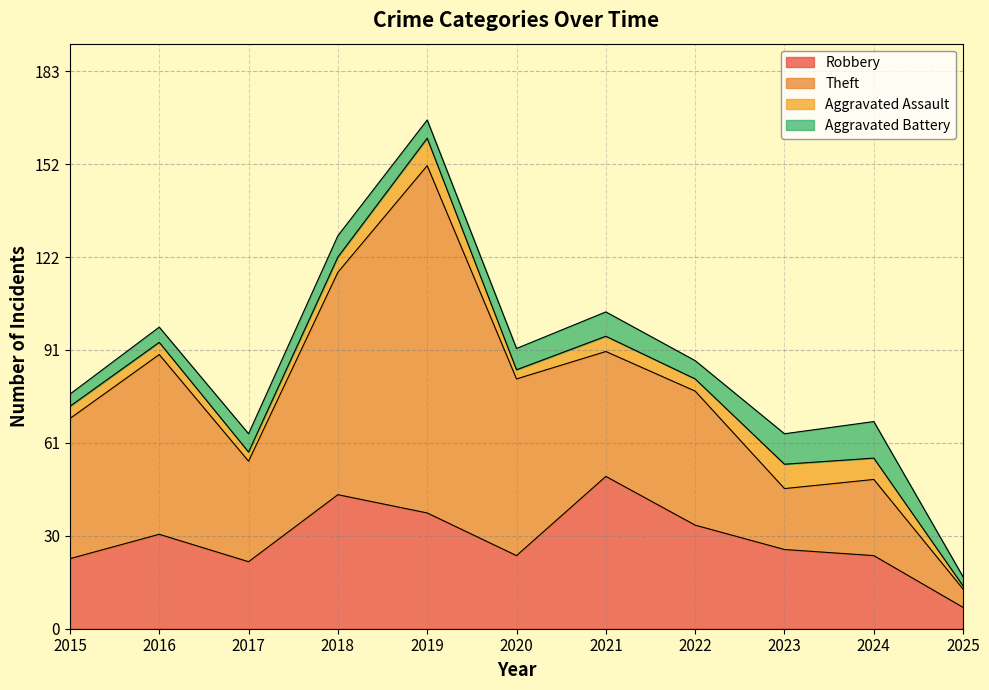

At which category is the sum across all series the highest?

2019